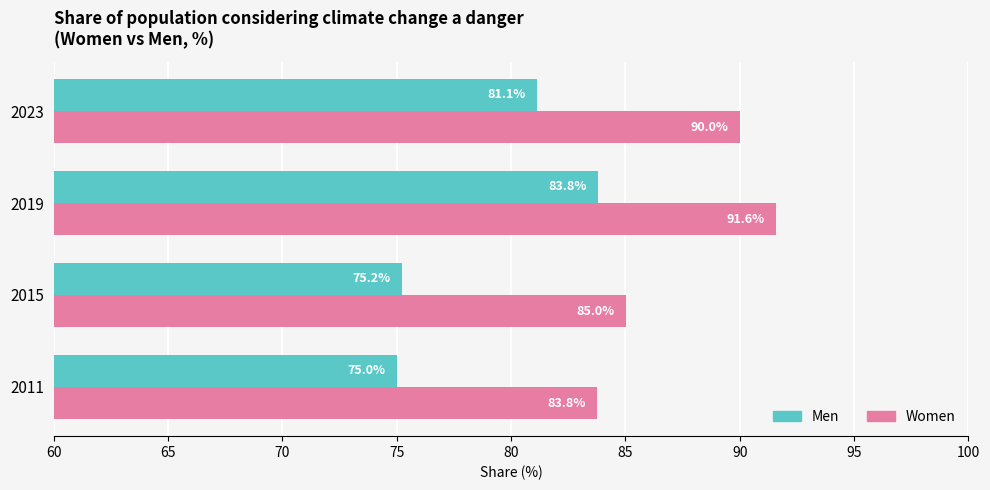

What are all the series names shown in the legend?

Men, Women